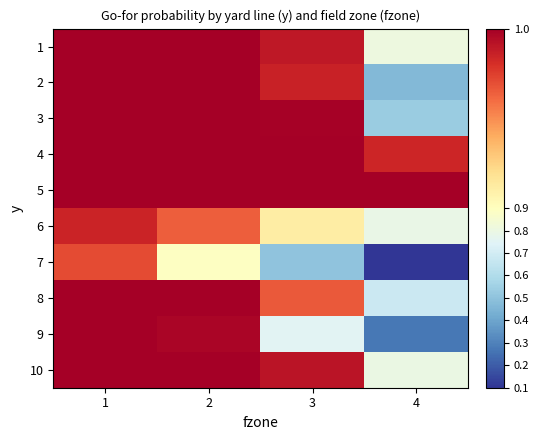

Reading left to right, list all the values displayed in this chart.

1: 1=1.0	2=1.0	3=1.0	4=0.8
2: 1=1.0	2=1.0	3=1.0	4=0.5
3: 1=1.0	2=1.0	3=1.0	4=0.5
4: 1=1.0	2=1.0	3=1.0	4=1.0
5: 1=1.0	2=1.0	3=1.0	4=1.0
6: 1=1.0	2=1.0	3=0.9	4=0.8
7: 1=1.0	2=0.9	3=0.5	4=0.1
8: 1=1.0	2=1.0	3=1.0	4=0.7
9: 1=1.0	2=1.0	3=0.8	4=0.3
10: 1=1.0	2=1.0	3=1.0	4=0.8